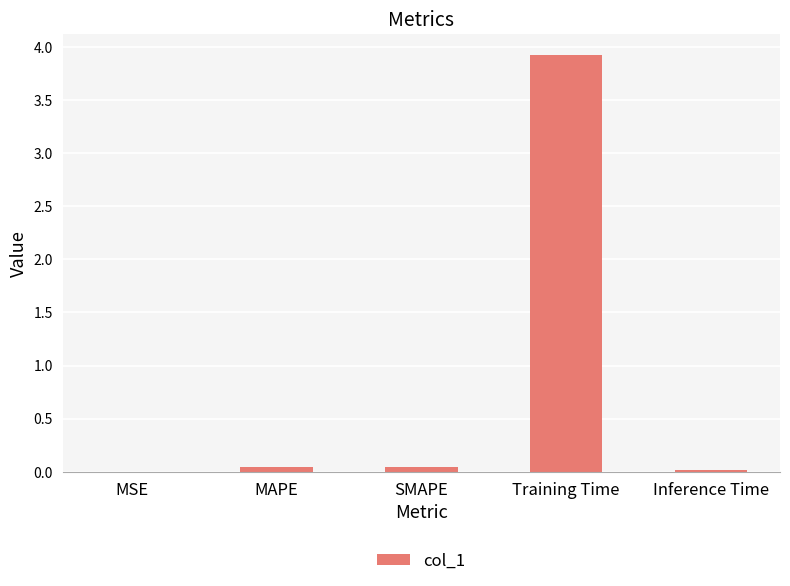

What is the sum of all values?

4.0